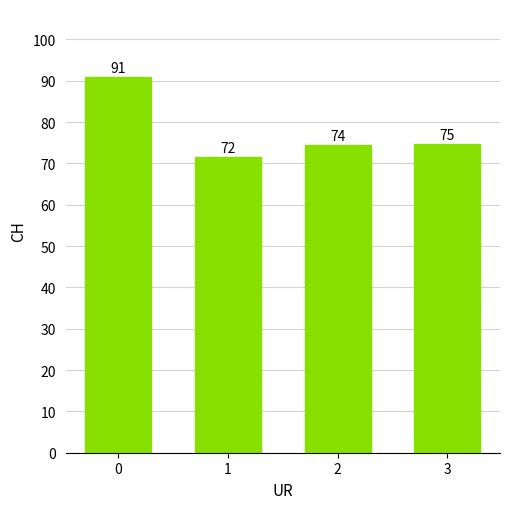

What is the change in value from 0 to 3?

-16.2